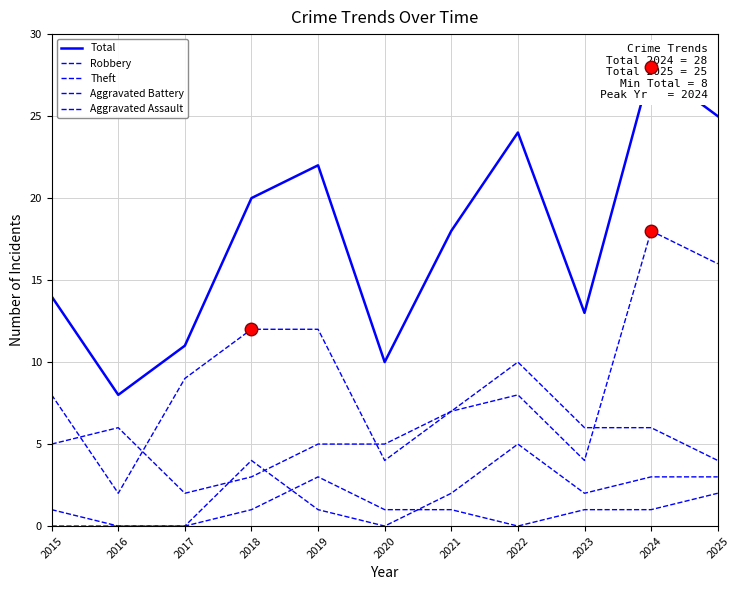

At which label does Aggravated Assault first exceed 1?

2019